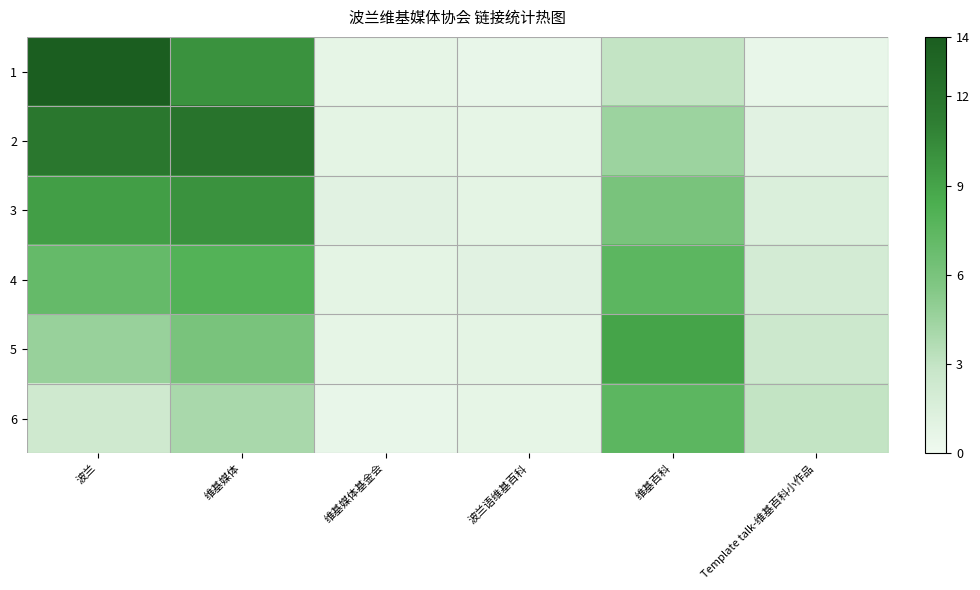

At how many categories does at least one series exceed 4?

3